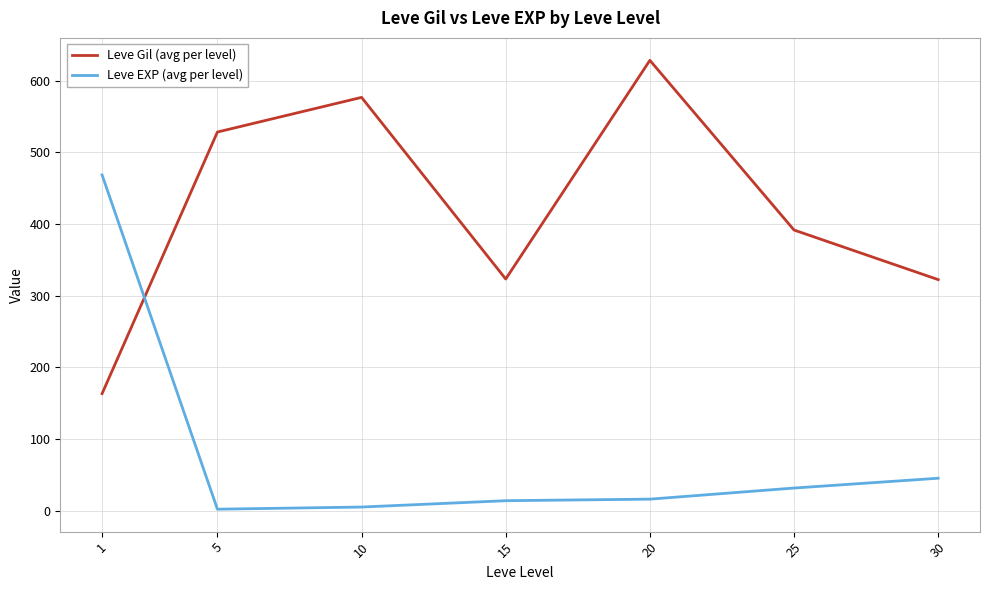

What is the greatest value displayed?

628.3